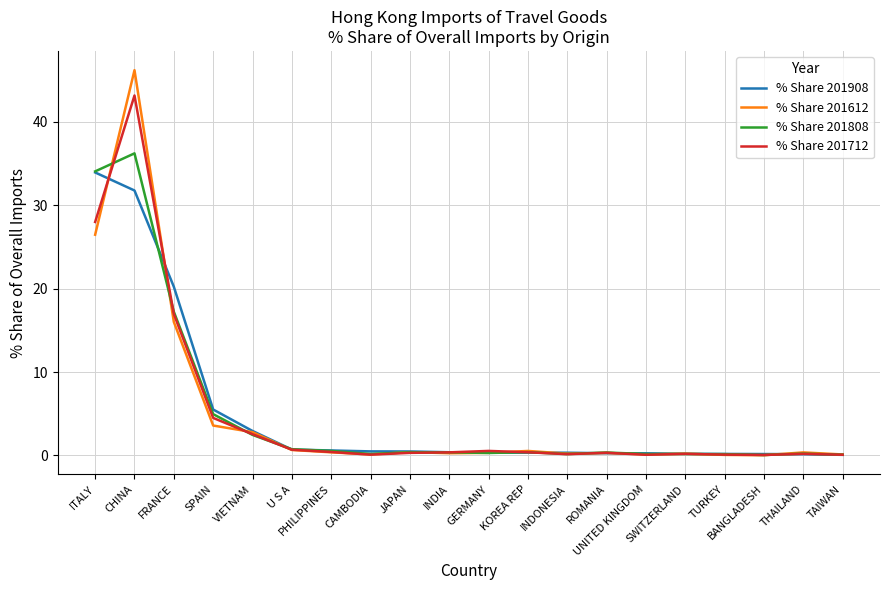

True or false: % Share 201712 and % Share 201612 cross at least once.

True